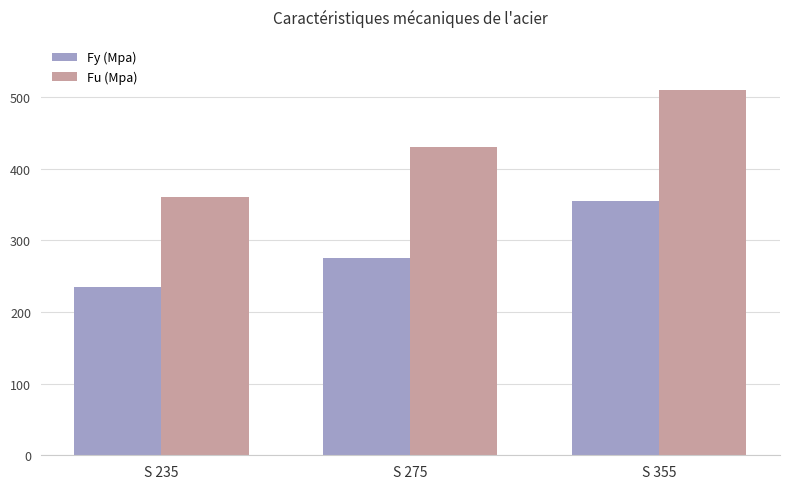

What is the maximum value for Fy (Mpa)?

355